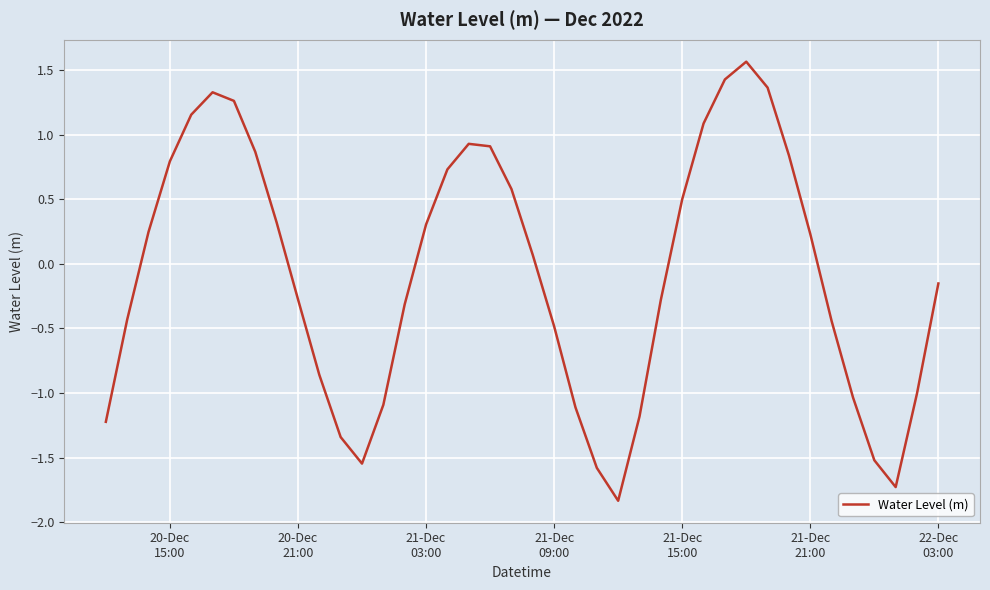

What is the difference between the maximum and minimum values?

3.4